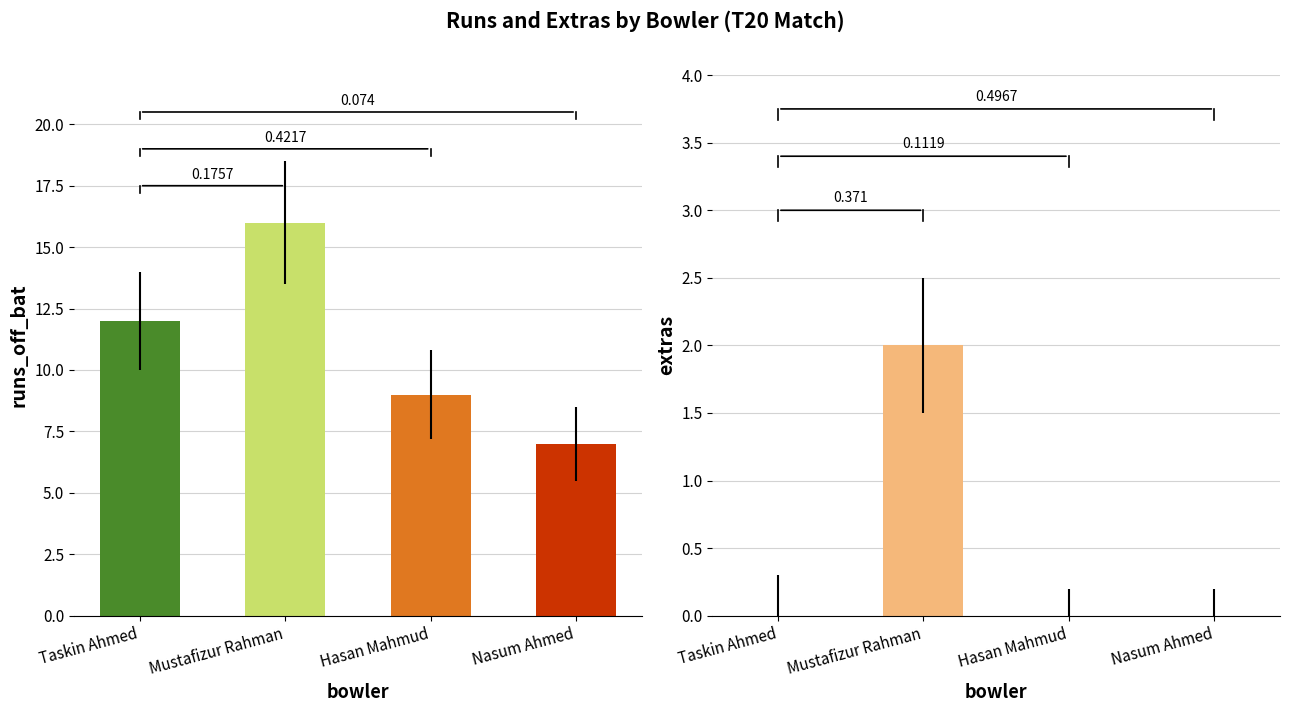

List the labels in order of runs_off_bat value, smallest first.

Nasum Ahmed, Hasan Mahmud, Taskin Ahmed, Mustafizur Rahman